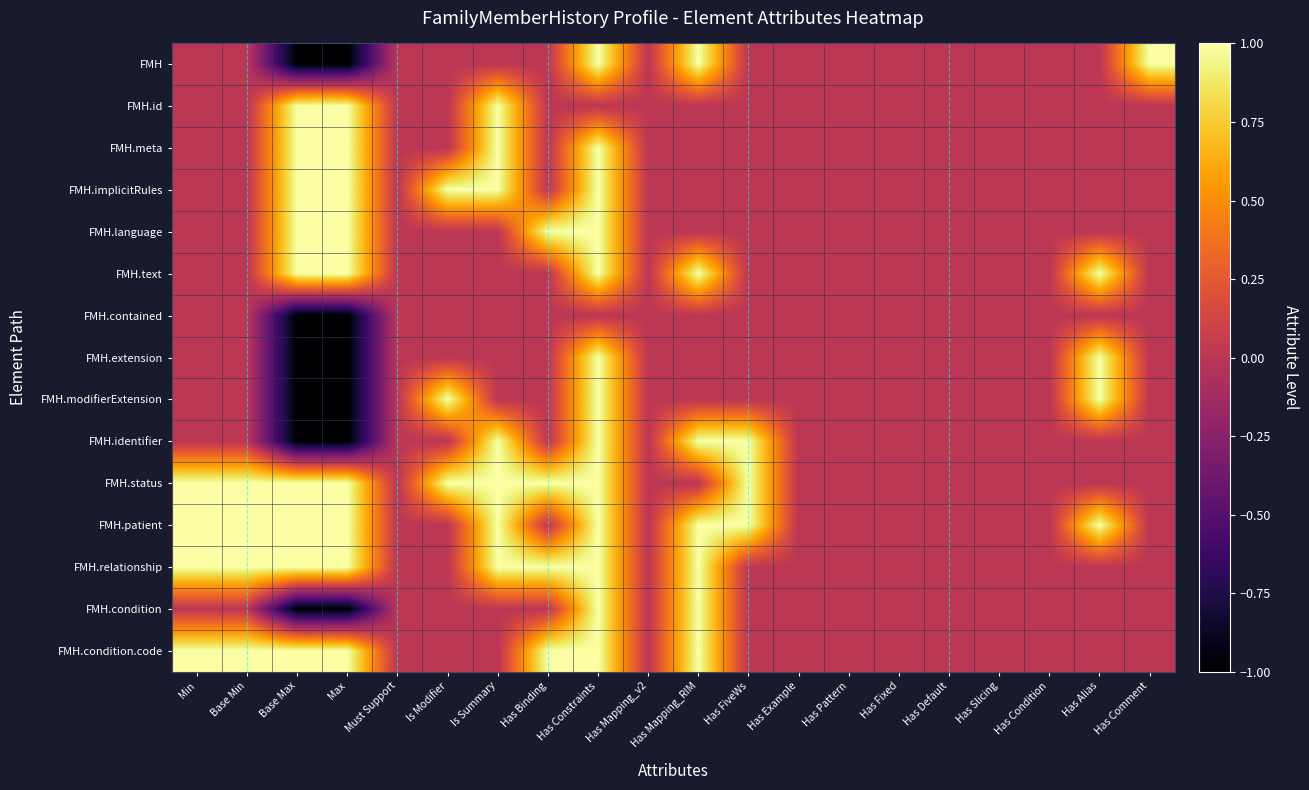

Reading left to right, list all the values displayed in this chart.

FMH: Min=0	Base Min=0	Base Max=-1	Max=-1	Must Support=0	Is Modifier=0	Is Summary=0	Has Binding=0	Has Constraints=1	Has Mapping_v2=0	Has Mapping_RIM=1	Has FiveWs=0	Has Example=0	Has Pattern=0	Has Fixed=0	Has Default=0	Has Slicing=0	Has Condition=0	Has Alias=0	Has Comment=1
FMH.id: Min=0	Base Min=0	Base Max=1	Max=1	Must Support=0	Is Modifier=0	Is Summary=1	Has Binding=0	Has Constraints=0	Has Mapping_v2=0	Has Mapping_RIM=0	Has FiveWs=0	Has Example=0	Has Pattern=0	Has Fixed=0	Has Default=0	Has Slicing=0	Has Condition=0	Has Alias=0	Has Comment=0
FMH.meta: Min=0	Base Min=0	Base Max=1	Max=1	Must Support=0	Is Modifier=0	Is Summary=1	Has Binding=0	Has Constraints=1	Has Mapping_v2=0	Has Mapping_RIM=0	Has FiveWs=0	Has Example=0	Has Pattern=0	Has Fixed=0	Has Default=0	Has Slicing=0	Has Condition=0	Has Alias=0	Has Comment=0
FMH.implicitRules: Min=0	Base Min=0	Base Max=1	Max=1	Must Support=0	Is Modifier=1	Is Summary=1	Has Binding=0	Has Constraints=1	Has Mapping_v2=0	Has Mapping_RIM=0	Has FiveWs=0	Has Example=0	Has Pattern=0	Has Fixed=0	Has Default=0	Has Slicing=0	Has Condition=0	Has Alias=0	Has Comment=0
FMH.language: Min=0	Base Min=0	Base Max=1	Max=1	Must Support=0	Is Modifier=0	Is Summary=0	Has Binding=1	Has Constraints=1	Has Mapping_v2=0	Has Mapping_RIM=0	Has FiveWs=0	Has Example=0	Has Pattern=0	Has Fixed=0	Has Default=0	Has Slicing=0	Has Condition=0	Has Alias=0	Has Comment=0
FMH.text: Min=0	Base Min=0	Base Max=1	Max=1	Must Support=0	Is Modifier=0	Is Summary=0	Has Binding=0	Has Constraints=1	Has Mapping_v2=0	Has Mapping_RIM=1	Has FiveWs=0	Has Example=0	Has Pattern=0	Has Fixed=0	Has Default=0	Has Slicing=0	Has Condition=0	Has Alias=1	Has Comment=0
FMH.contained: Min=0	Base Min=0	Base Max=-1	Max=-1	Must Support=0	Is Modifier=0	Is Summary=0	Has Binding=0	Has Constraints=0	Has Mapping_v2=0	Has Mapping_RIM=0	Has FiveWs=0	Has Example=0	Has Pattern=0	Has Fixed=0	Has Default=0	Has Slicing=0	Has Condition=0	Has Alias=0	Has Comment=0
FMH.extension: Min=0	Base Min=0	Base Max=-1	Max=-1	Must Support=0	Is Modifier=0	Is Summary=0	Has Binding=0	Has Constraints=1	Has Mapping_v2=0	Has Mapping_RIM=0	Has FiveWs=0	Has Example=0	Has Pattern=0	Has Fixed=0	Has Default=0	Has Slicing=0	Has Condition=0	Has Alias=1	Has Comment=0
FMH.modifierExtension: Min=0	Base Min=0	Base Max=-1	Max=-1	Must Support=0	Is Modifier=1	Is Summary=0	Has Binding=0	Has Constraints=1	Has Mapping_v2=0	Has Mapping_RIM=0	Has FiveWs=0	Has Example=0	Has Pattern=0	Has Fixed=0	Has Default=0	Has Slicing=0	Has Condition=0	Has Alias=1	Has Comment=0
FMH.identifier: Min=0	Base Min=0	Base Max=-1	Max=-1	Must Support=0	Is Modifier=0	Is Summary=1	Has Binding=0	Has Constraints=1	Has Mapping_v2=0	Has Mapping_RIM=1	Has FiveWs=1	Has Example=0	Has Pattern=0	Has Fixed=0	Has Default=0	Has Slicing=0	Has Condition=0	Has Alias=0	Has Comment=0
FMH.status: Min=1	Base Min=1	Base Max=1	Max=1	Must Support=0	Is Modifier=1	Is Summary=1	Has Binding=1	Has Constraints=1	Has Mapping_v2=0	Has Mapping_RIM=0	Has FiveWs=1	Has Example=0	Has Pattern=0	Has Fixed=0	Has Default=0	Has Slicing=0	Has Condition=0	Has Alias=0	Has Comment=0
FMH.patient: Min=1	Base Min=1	Base Max=1	Max=1	Must Support=0	Is Modifier=0	Is Summary=1	Has Binding=0	Has Constraints=1	Has Mapping_v2=0	Has Mapping_RIM=1	Has FiveWs=1	Has Example=0	Has Pattern=0	Has Fixed=0	Has Default=0	Has Slicing=0	Has Condition=0	Has Alias=1	Has Comment=0
FMH.relationship: Min=1	Base Min=1	Base Max=1	Max=1	Must Support=0	Is Modifier=0	Is Summary=1	Has Binding=1	Has Constraints=1	Has Mapping_v2=0	Has Mapping_RIM=1	Has FiveWs=0	Has Example=0	Has Pattern=0	Has Fixed=0	Has Default=0	Has Slicing=0	Has Condition=0	Has Alias=0	Has Comment=0
FMH.condition: Min=0	Base Min=0	Base Max=-1	Max=-1	Must Support=0	Is Modifier=0	Is Summary=0	Has Binding=0	Has Constraints=1	Has Mapping_v2=0	Has Mapping_RIM=1	Has FiveWs=0	Has Example=0	Has Pattern=0	Has Fixed=0	Has Default=0	Has Slicing=0	Has Condition=0	Has Alias=0	Has Comment=0
FMH.condition.code: Min=1	Base Min=1	Base Max=1	Max=1	Must Support=0	Is Modifier=0	Is Summary=0	Has Binding=1	Has Constraints=1	Has Mapping_v2=0	Has Mapping_RIM=1	Has FiveWs=0	Has Example=0	Has Pattern=0	Has Fixed=0	Has Default=0	Has Slicing=0	Has Condition=0	Has Alias=0	Has Comment=0